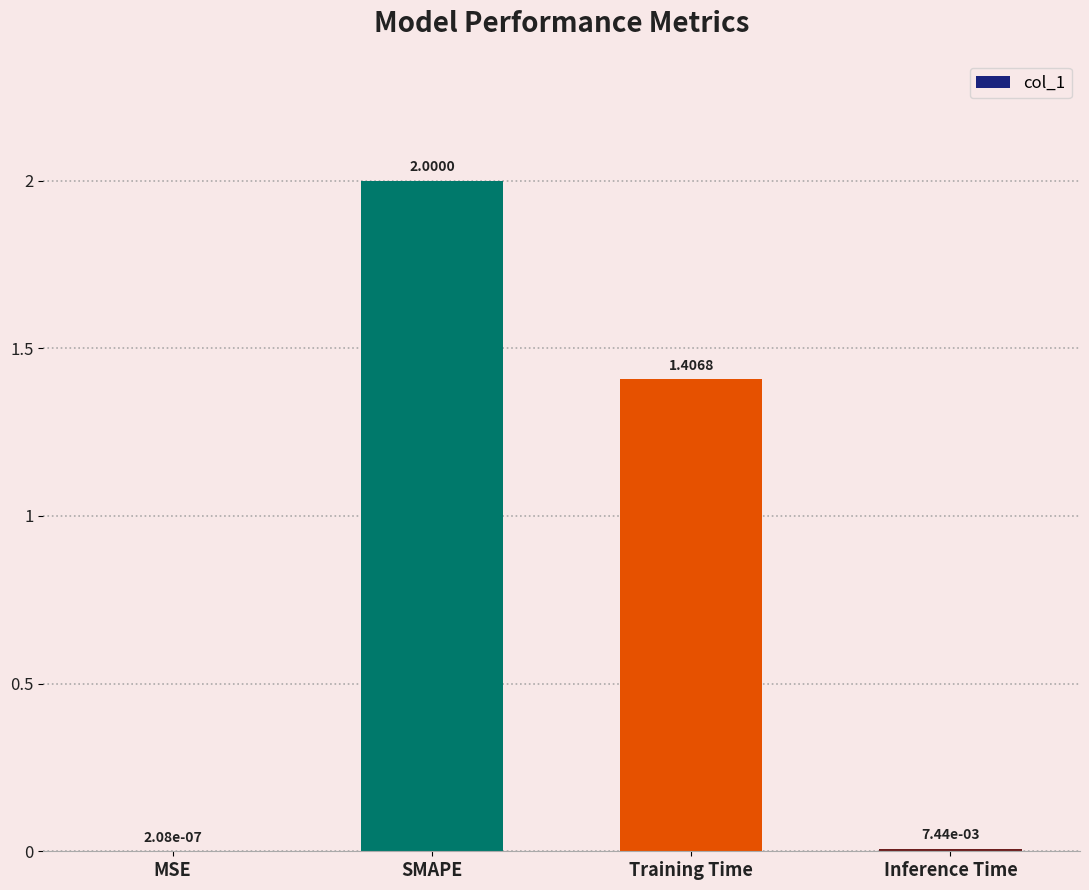

Are the bars horizontal?

No